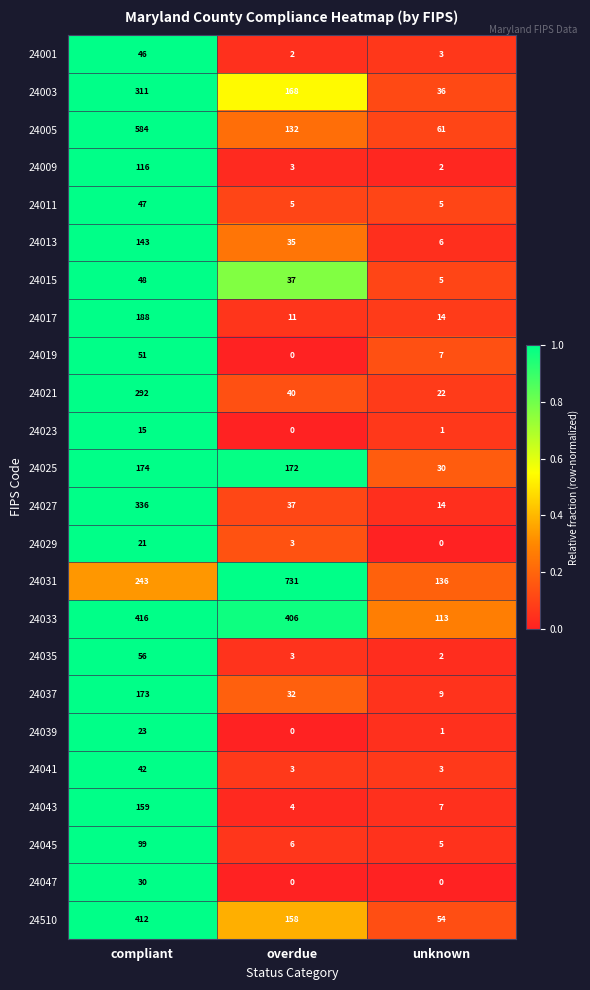

What is the total value across all series at overdue?

1988